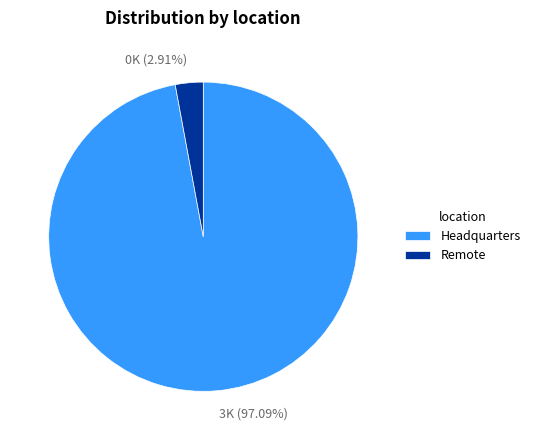

How many slices are in this pie chart?

2